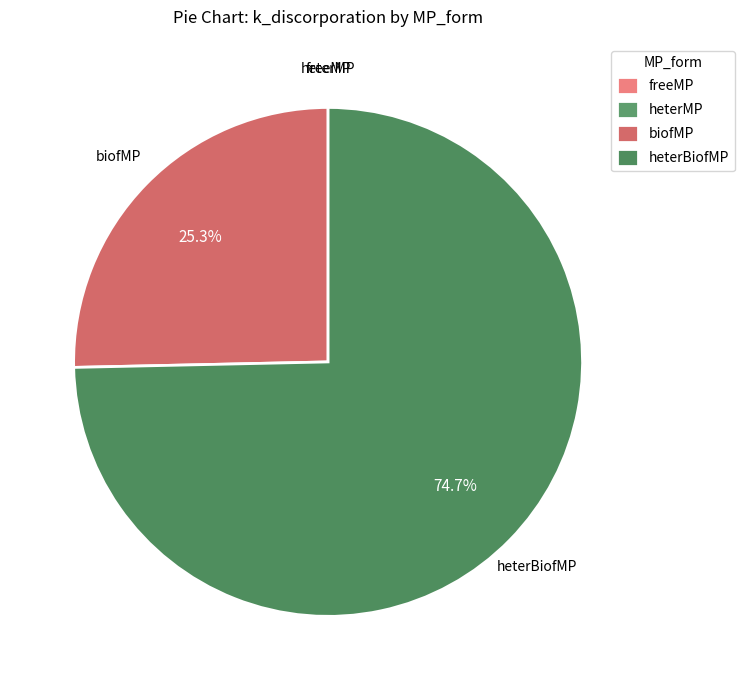

What percentage is the biofMP slice, to the nearest percent?

25%